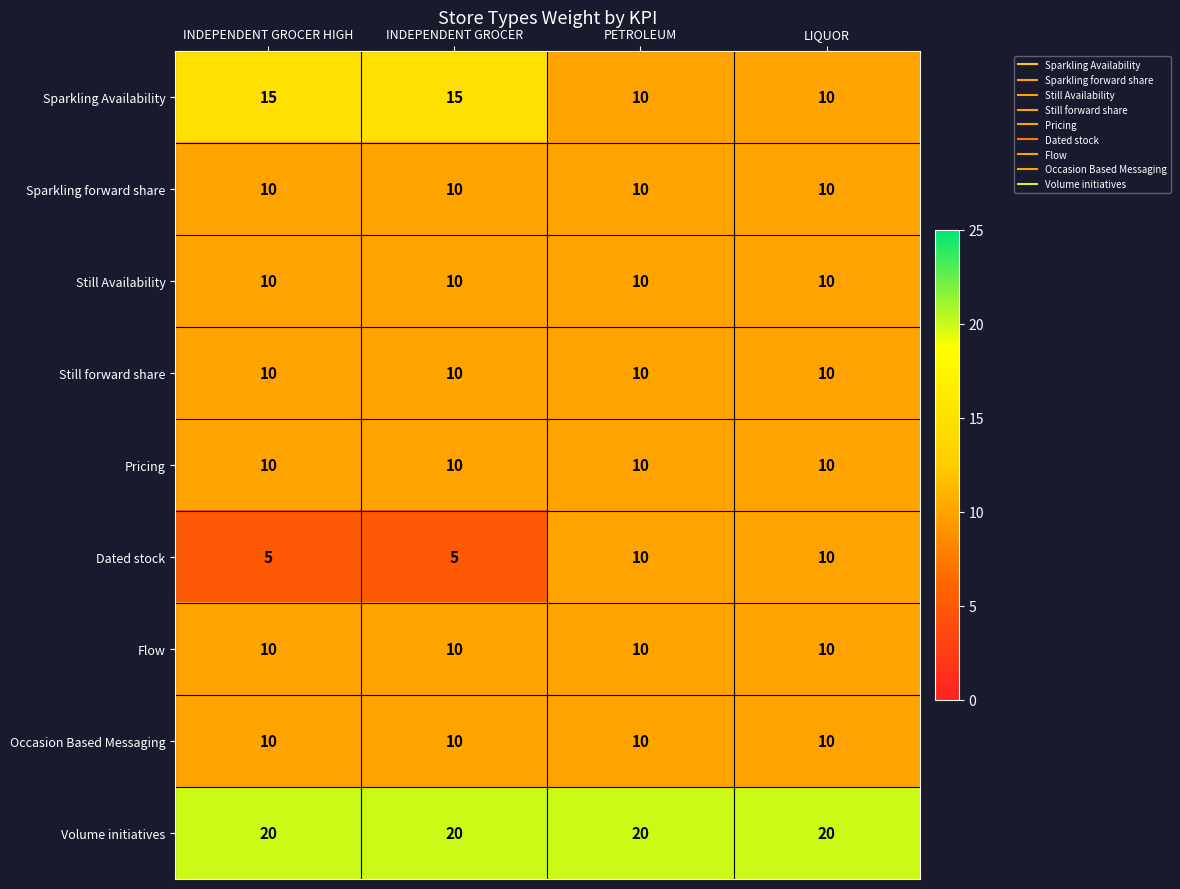

The Sparkling Availability series shows 10 at INDEPENDENT GROCER. True or false?

False